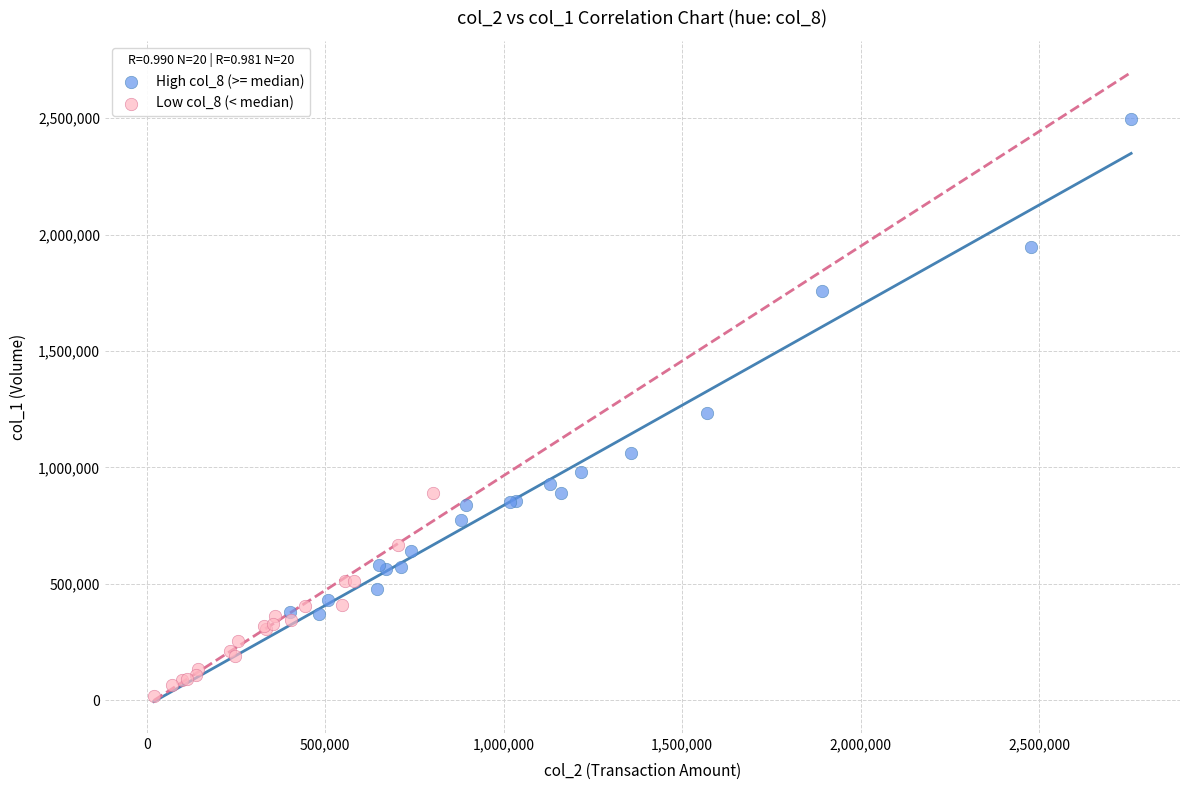

What are all the series names shown in the legend?

High col_8 (>= median), Low col_8 (< median)